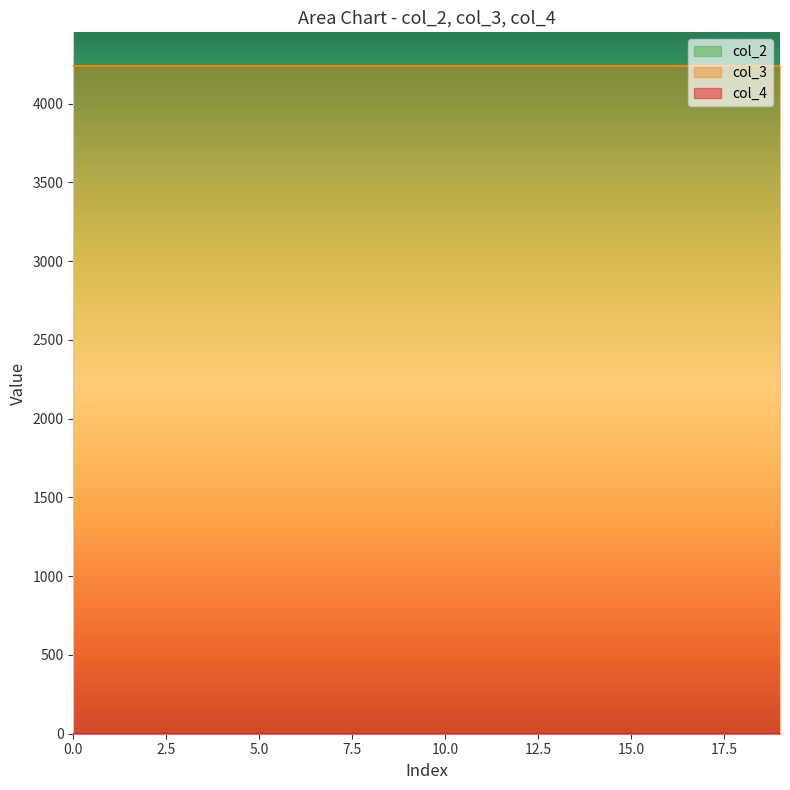

True or false: col_3 and col_4 cross at least once.

False